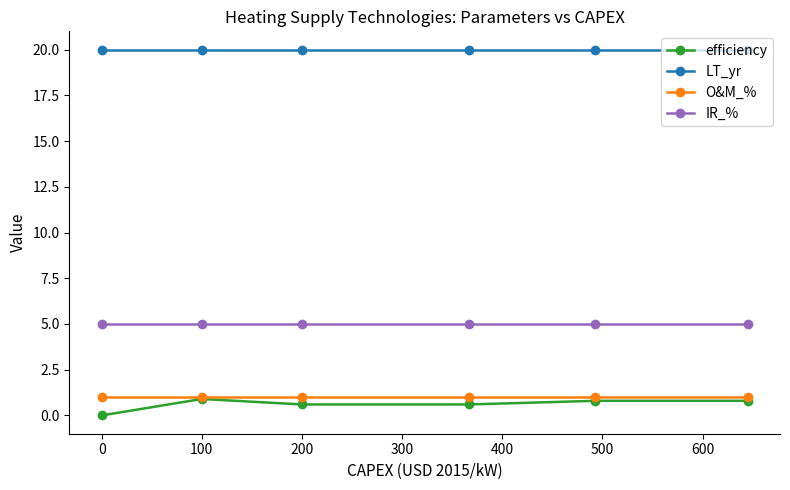

True or false: IR_% and efficiency cross at least once.

False